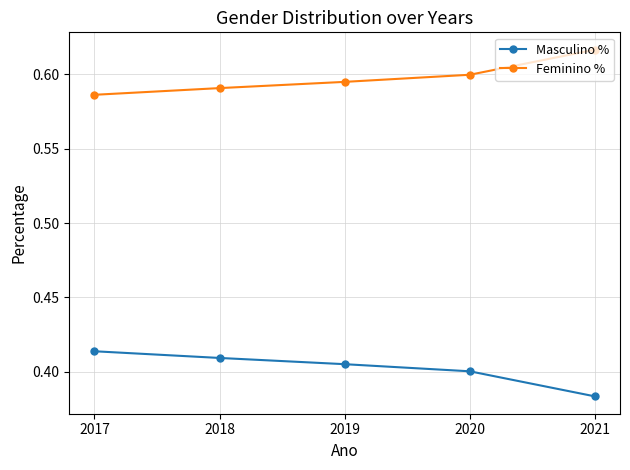

What is the sum of the Feminino % values at 2020 and 2018?

1.2